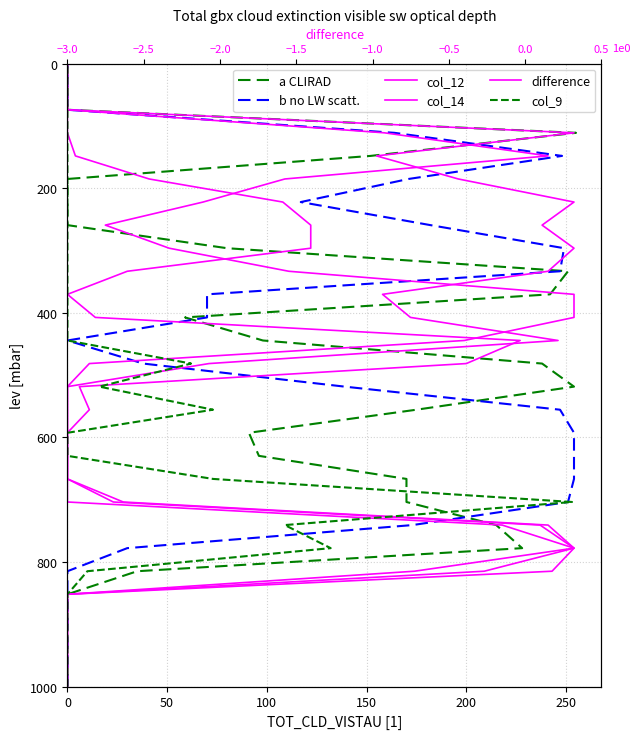

Is it true that col_12 equals 37.0 at 0?

True